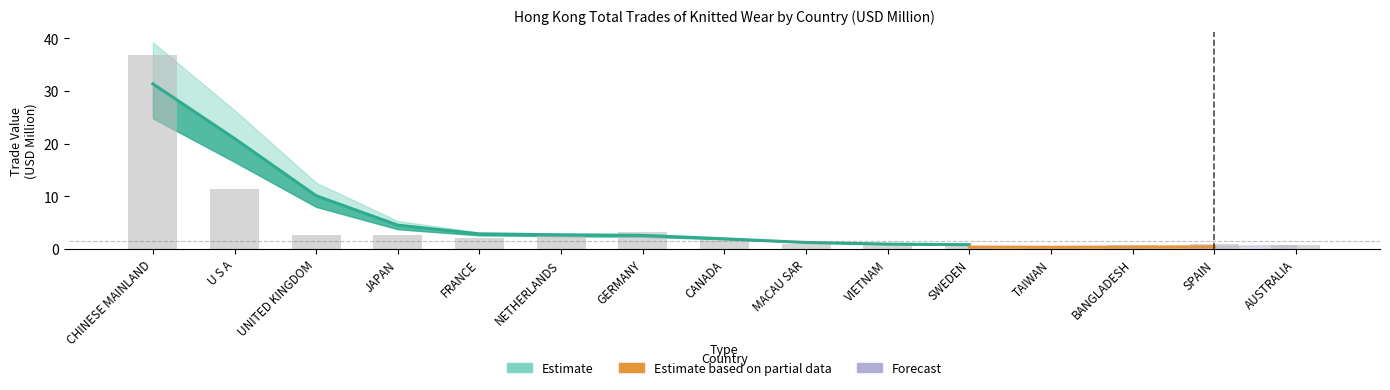

The 201812 series shows 3.5 at NETHERLANDS. True or false?

False